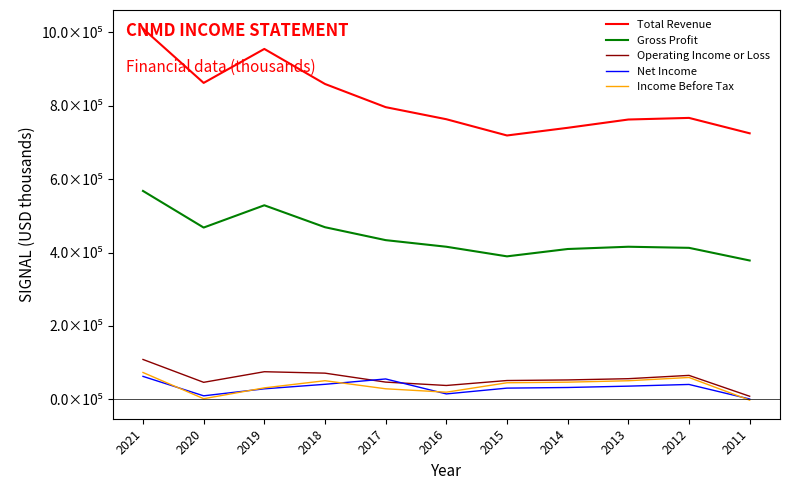

Reading right to left, transcribe all the data shown in this chart.

Total Revenue: 2011=725100	2012=767100	2013=762700	2014=740100	2015=719200	2016=763500	2017=796400	2018=859600	2019=955100	2020=862500	2021=1010600
Gross Profit: 2011=378400	2012=412900	2013=415900	2014=409700	2015=389700	2016=415900	2017=433900	2018=469100	2019=528900	2020=468200	2021=568000
Operating Income or Loss: 2011=8300	2012=65200	2013=56200	2014=52800	2015=51200	2016=37700	2017=46900	2018=71300	2019=75200	2020=46300	2021=108600
Net Income: 2011=800	2012=40500	2013=35900	2014=32200	2015=30500	2016=14700	2017=55500	2018=40900	2019=28600	2020=9500	2021=62500
Income Before Tax: 2011=-2300	2012=59500	2013=50600	2014=46700	2015=45100	2016=19400	2017=28700	2018=50700	2019=31200	2020=1600	2021=73100